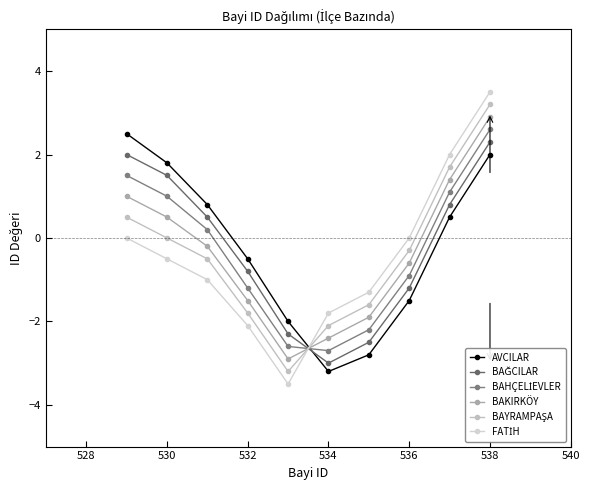

How many values in AVCILAR are above zero?

5